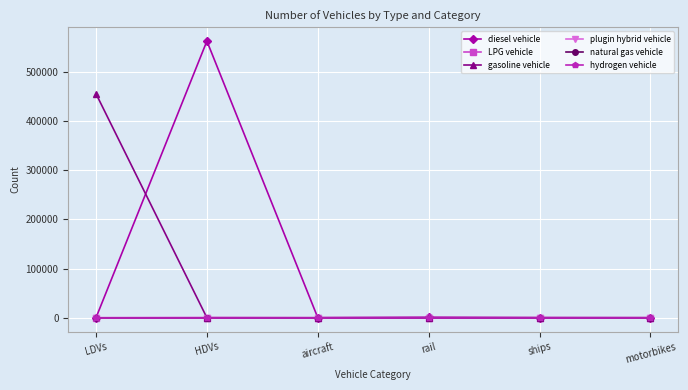

Between aircraft and motorbikes, which series saw the biggest shift?

diesel vehicle